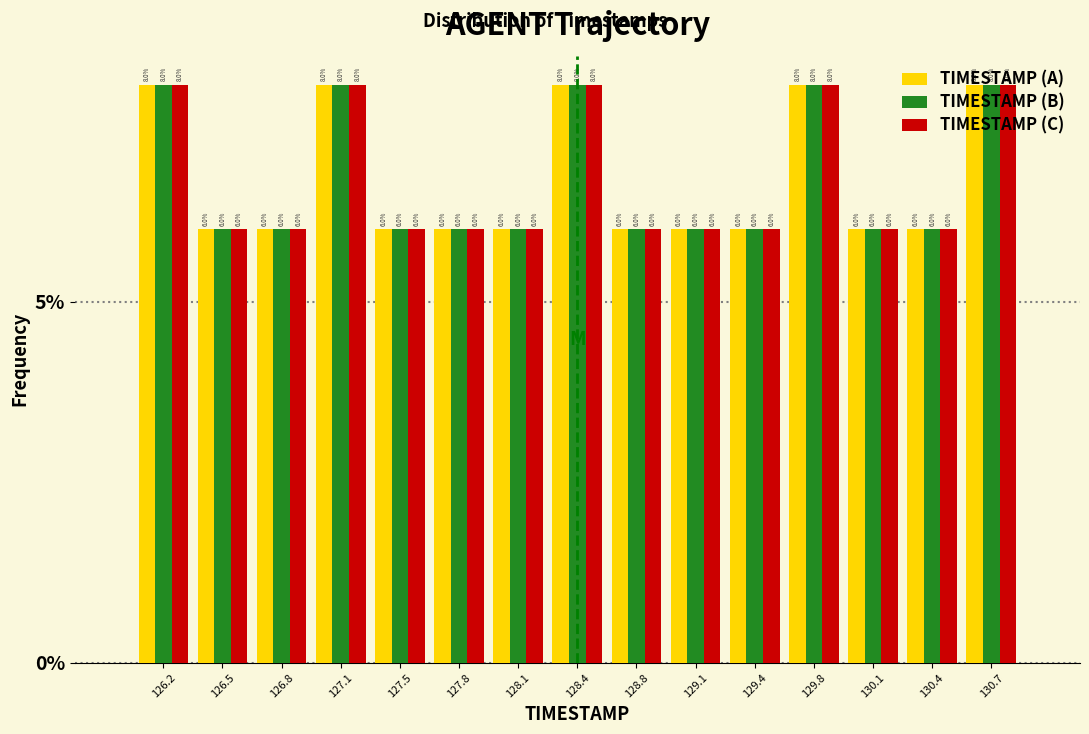

What is the height of the TIMESTAMP (A) bar covering 127.95 to 128.30 on the x-axis? The bar edges are not printed on the chart, so give them approximately, as read against the axis.

6.0